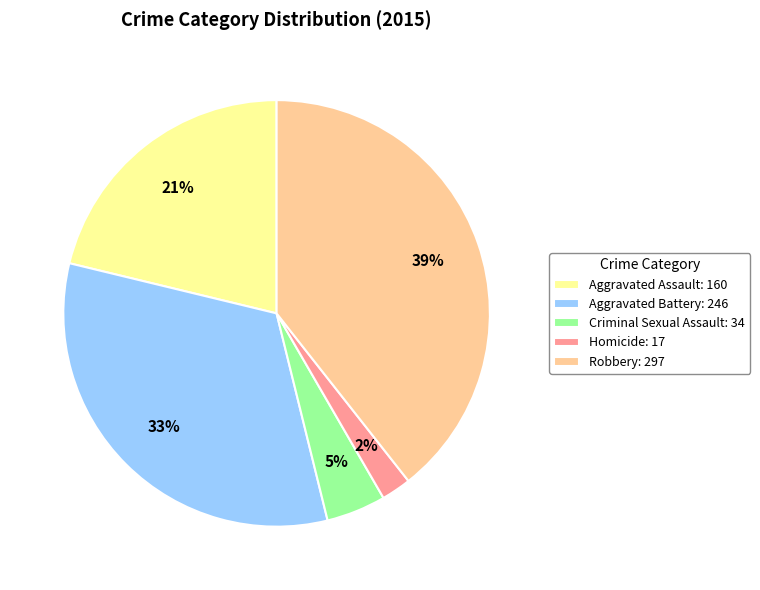

True or false: Robbery accounts for 39% of the total.

True